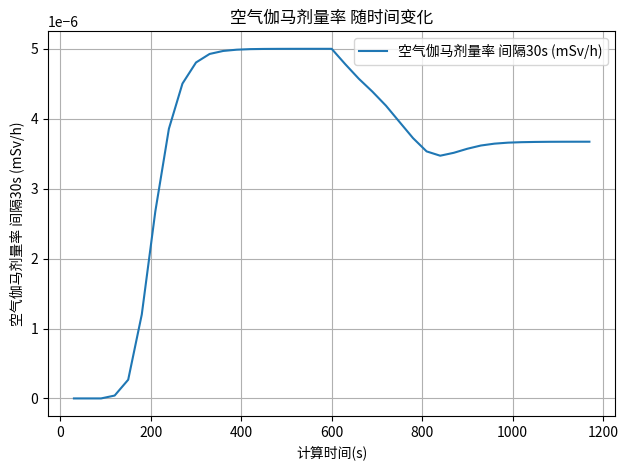

How many lines are shown in the chart?

1